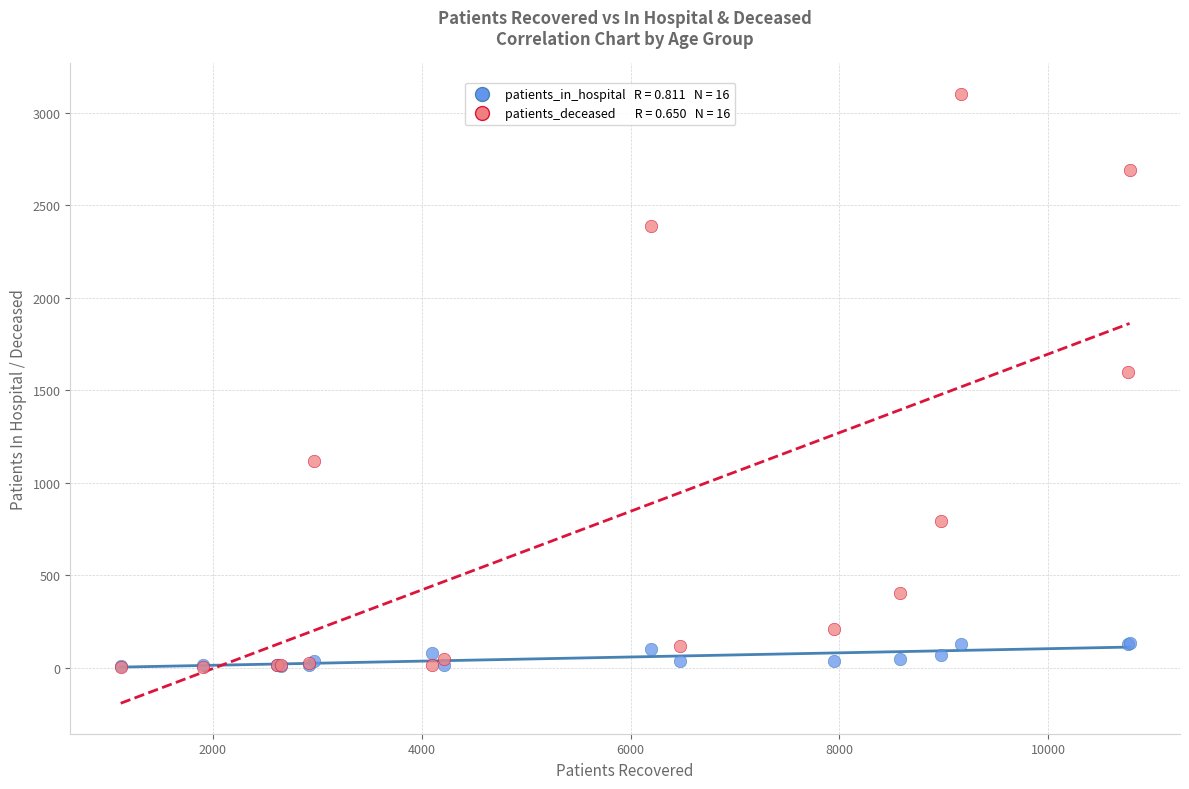

Across all series, what Y value is closest to 1553?

1598